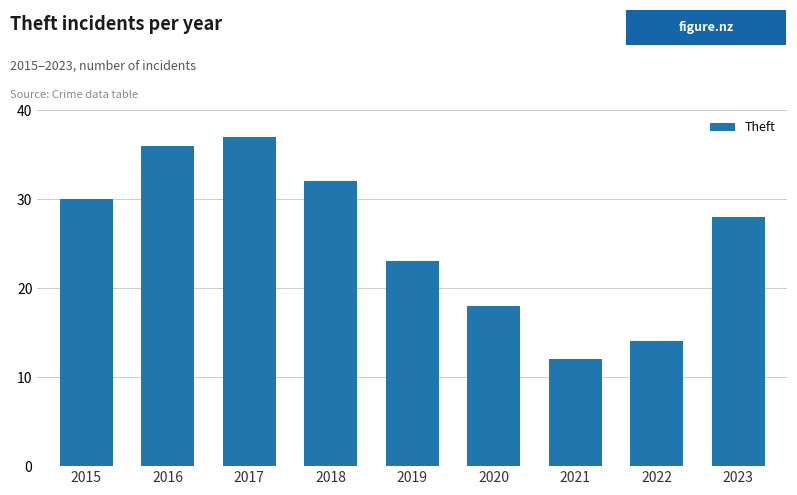

True or false: the data shows 12 at 2021.

True